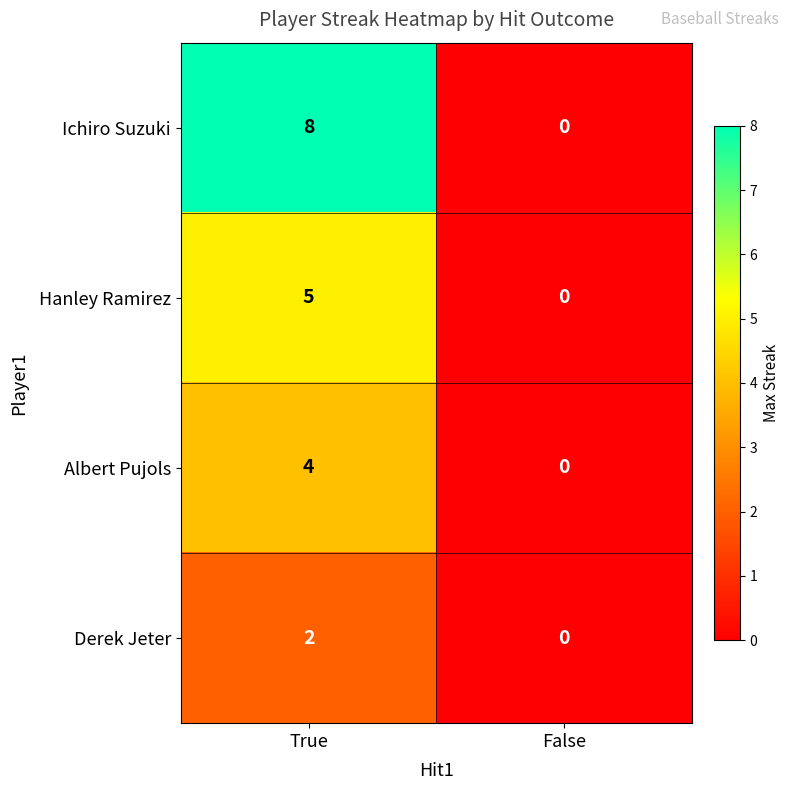

Which series has the largest range (max minus min)?

Ichiro Suzuki